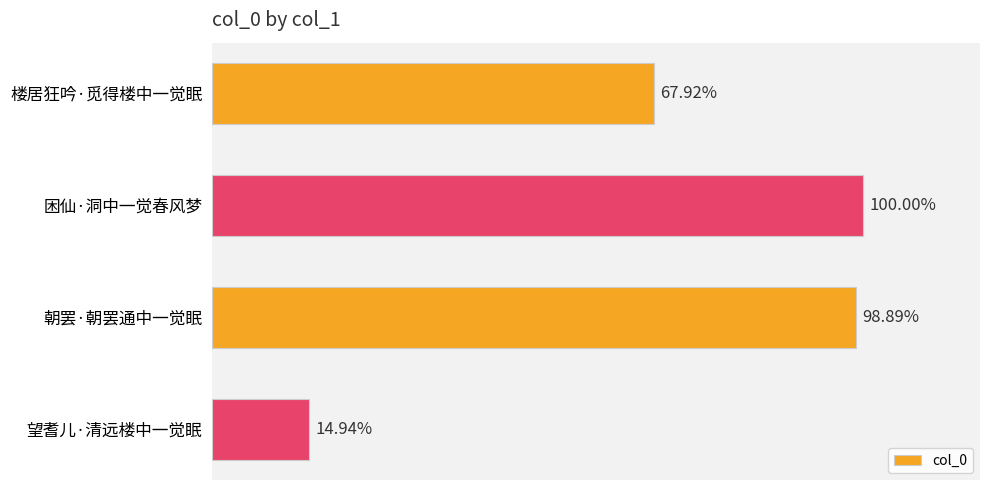

Count the number of data series in this chart.

1